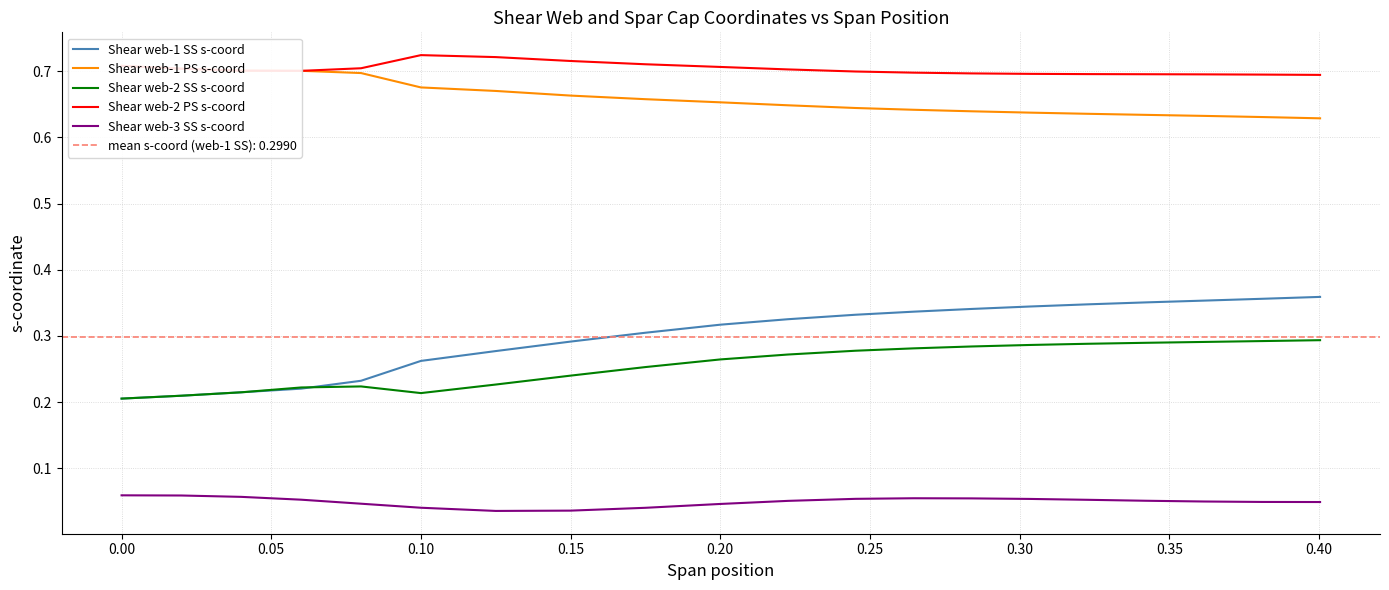

Is it true that Shear web-3 SS s-coord equals 0.1 at 0.15?

False